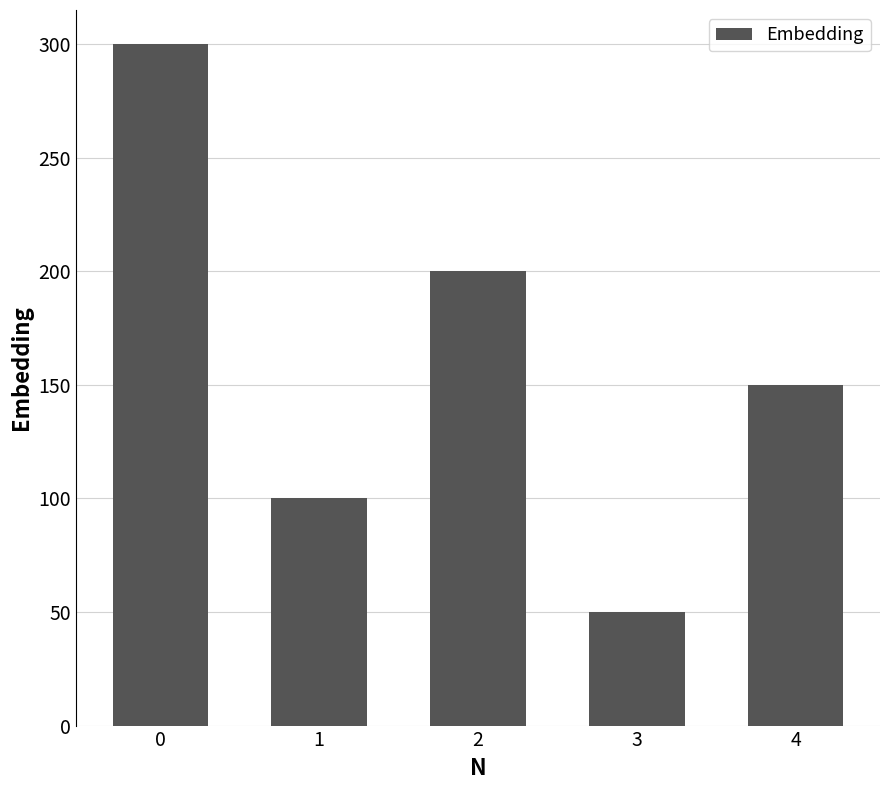

What is the ratio of the value at 0 to the value at 3?

6.0